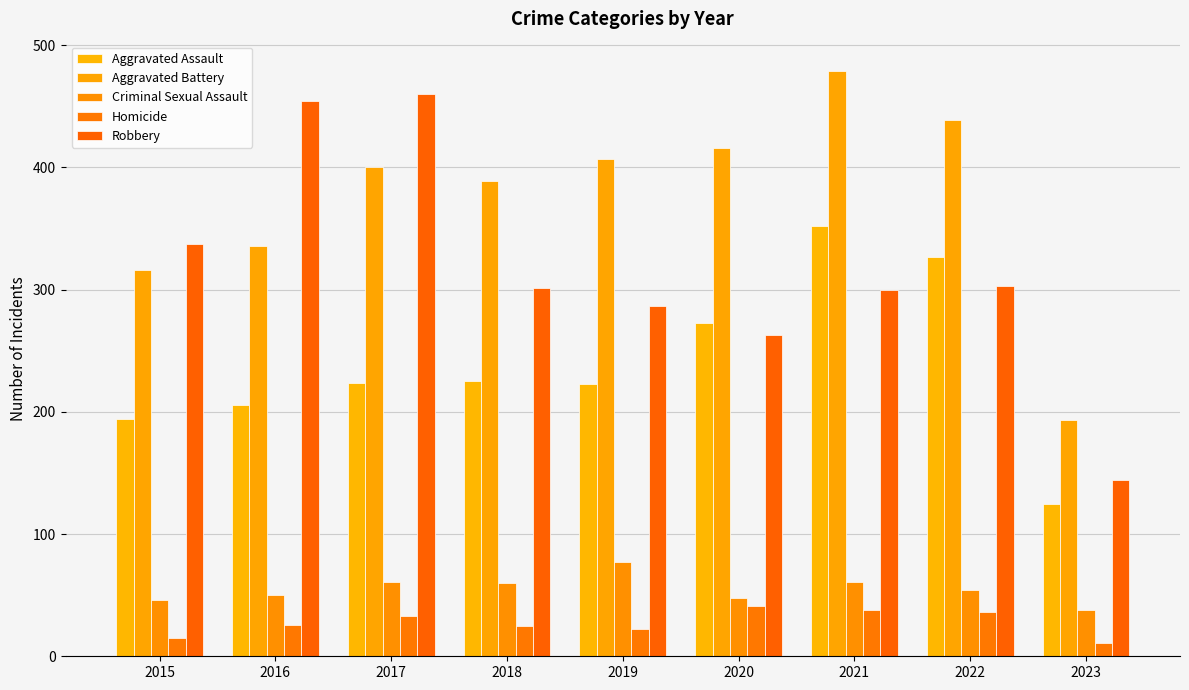

Where is Aggravated Assault nearest to the value 238?

2018